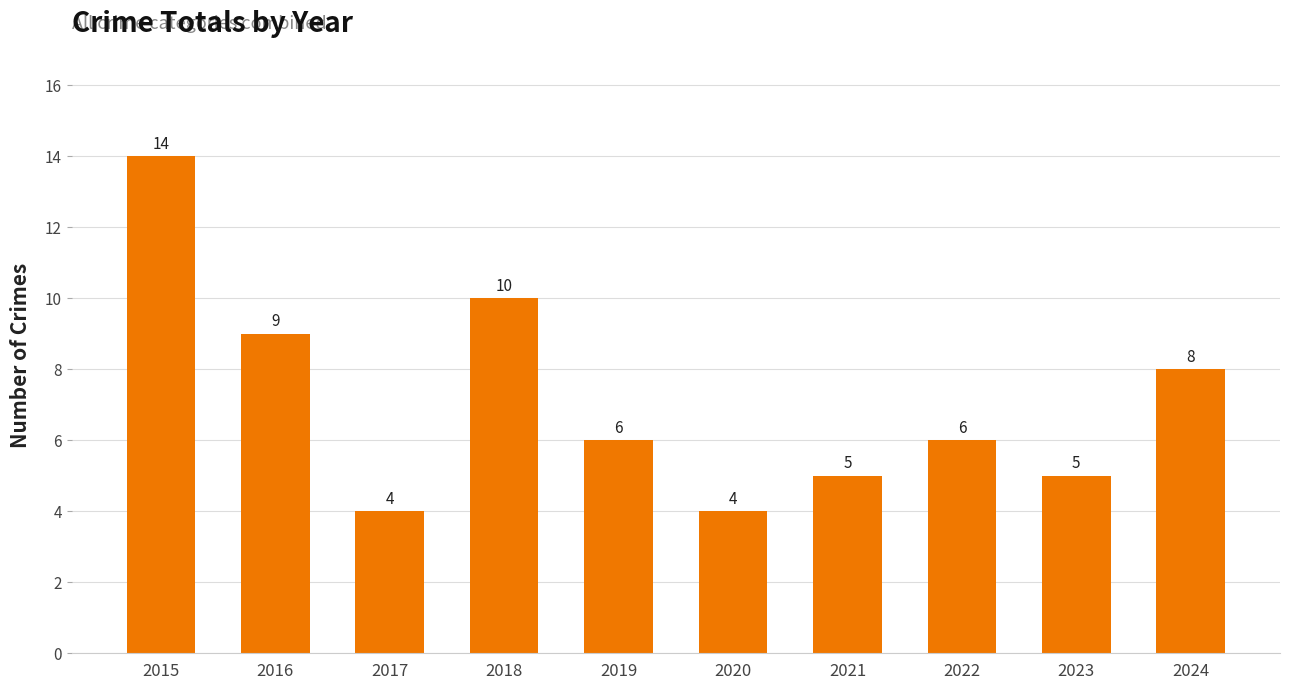

At which category does the chart reach its peak across all series?

2015